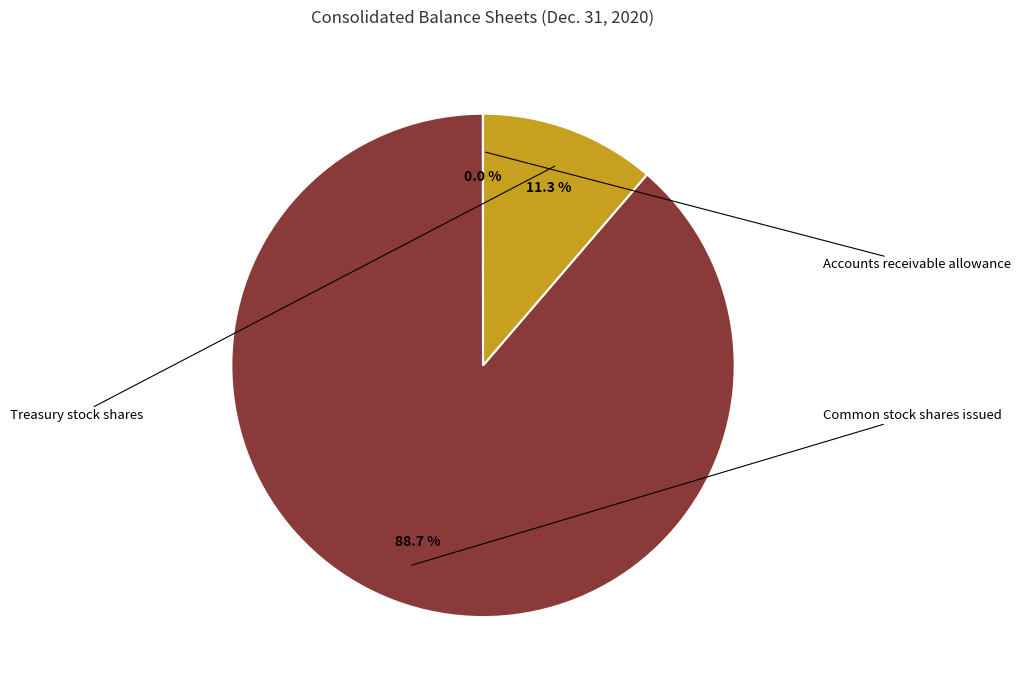

Rank the categories by value from lowest to highest.

Accounts receivable allowance, Treasury stock shares, Common stock shares issued